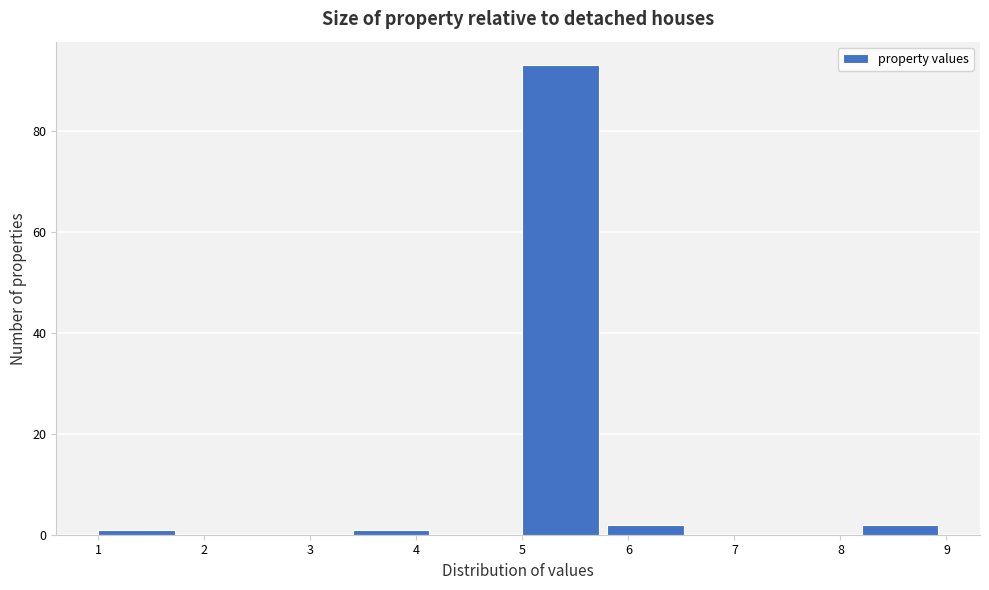

How tall is the bar that spans 5.0 to 5.8 on the x-axis? The values are not printed on the chart, so give them approximately, as read against the axis.

94